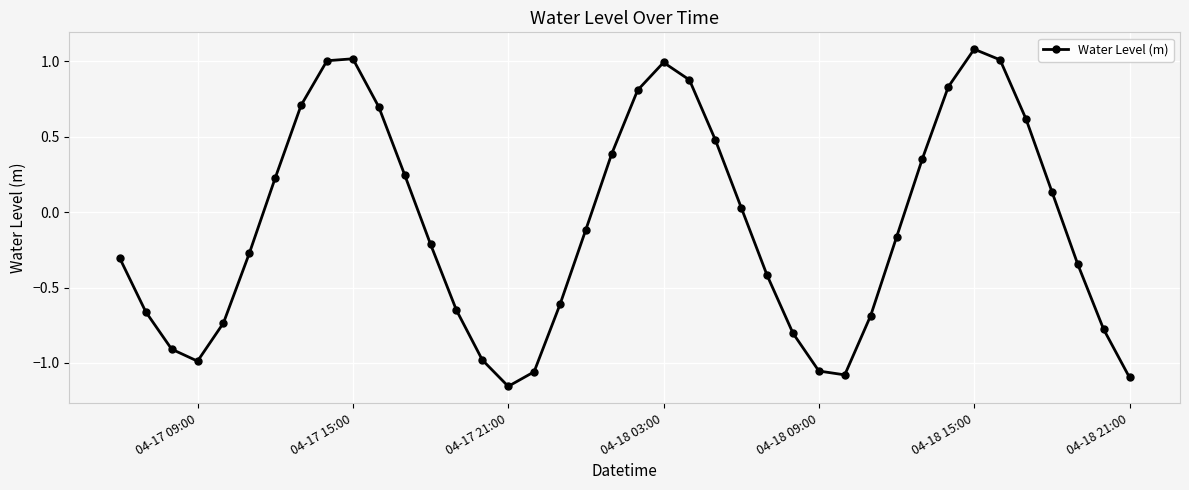

What is the difference between the second highest and minimum values?

2.2